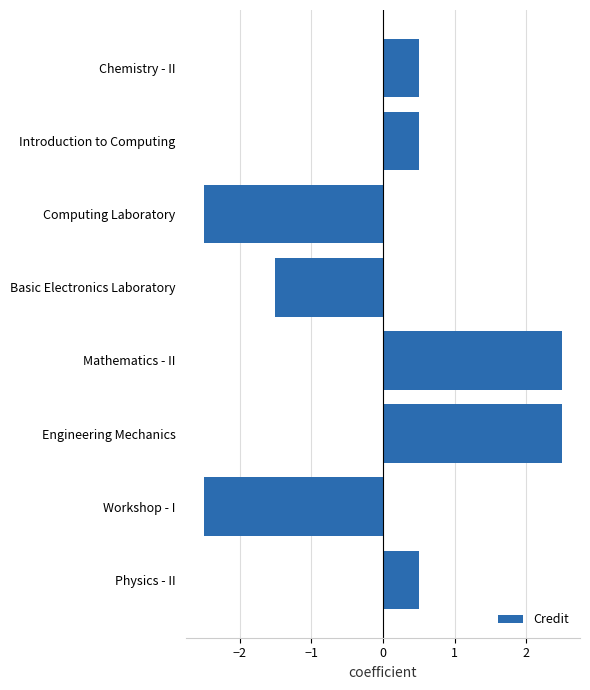

Count the values in the range -1 to 2.

3